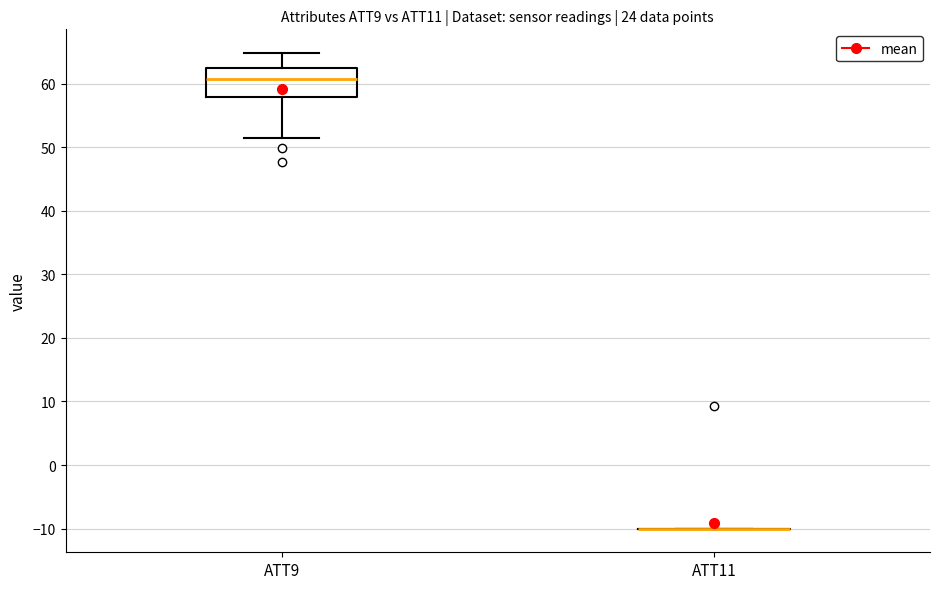

Reading left to right, read every box against the y-axis: the position of its median line, the range the box covers, and the ends of its whiskers. The values are not printed on the chart, so give them approximately, as read against the axis.

ATT9: median 61, box 58 to 62, whiskers 52 to 65
ATT11: box collapsed to a line at -10, whiskers -10 to -10